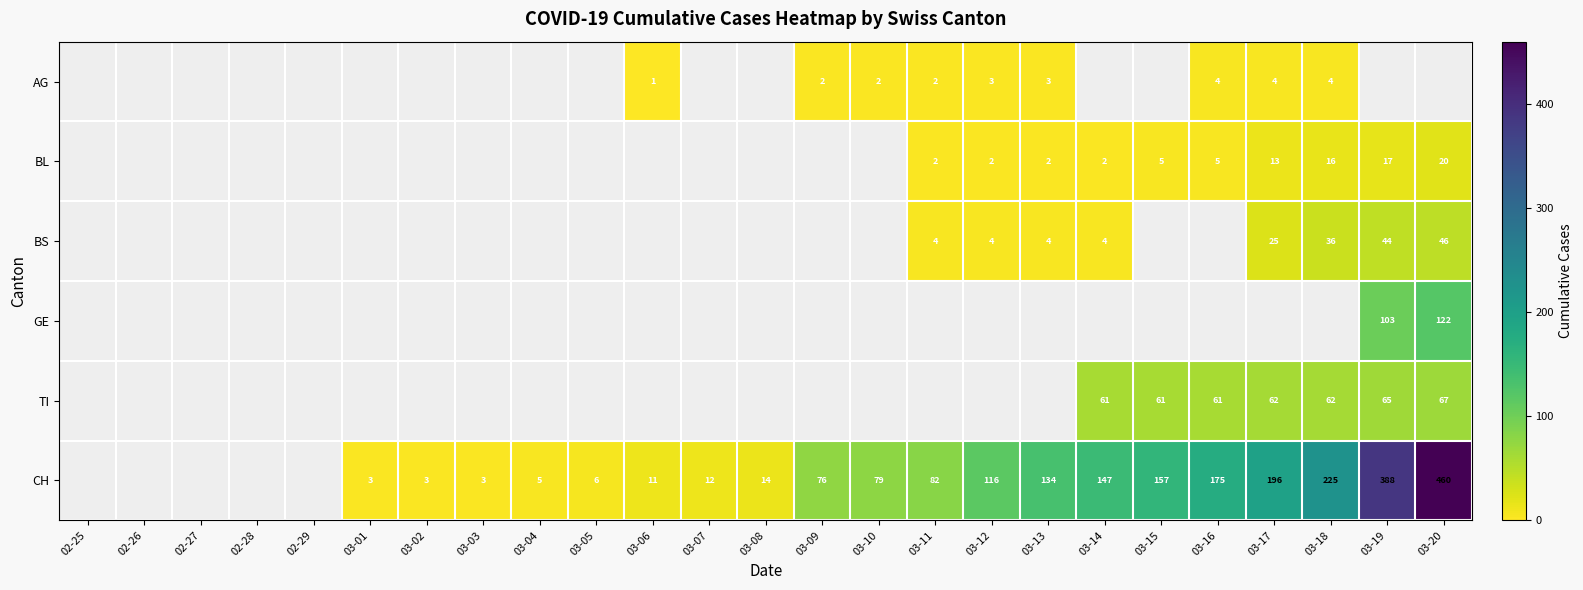

Which label corresponds to the smallest value in the chart?

03-06